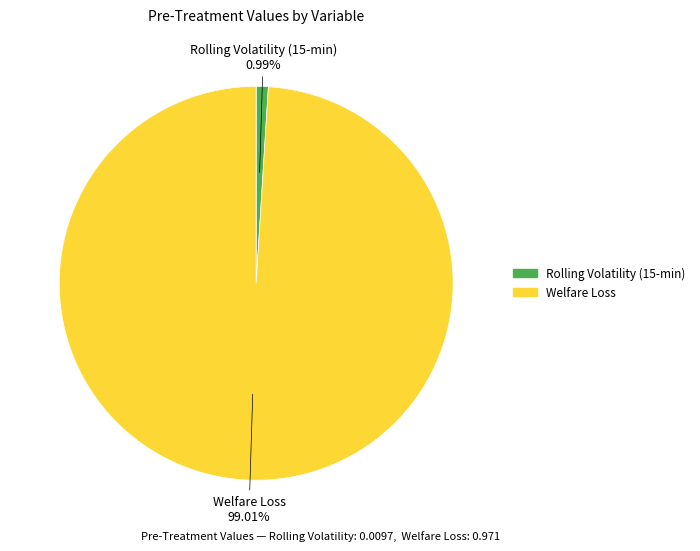

The Welfare Loss slice represents 87% of the pie. True or false?

False